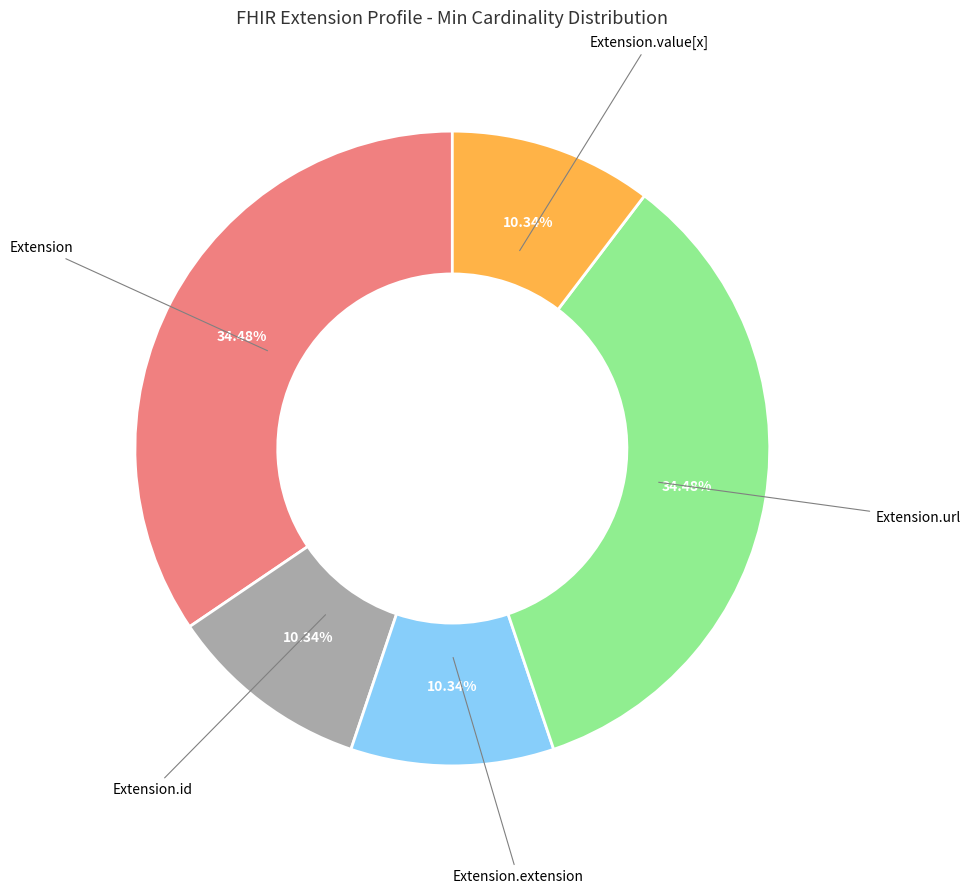

How many segments does this pie chart have?

5